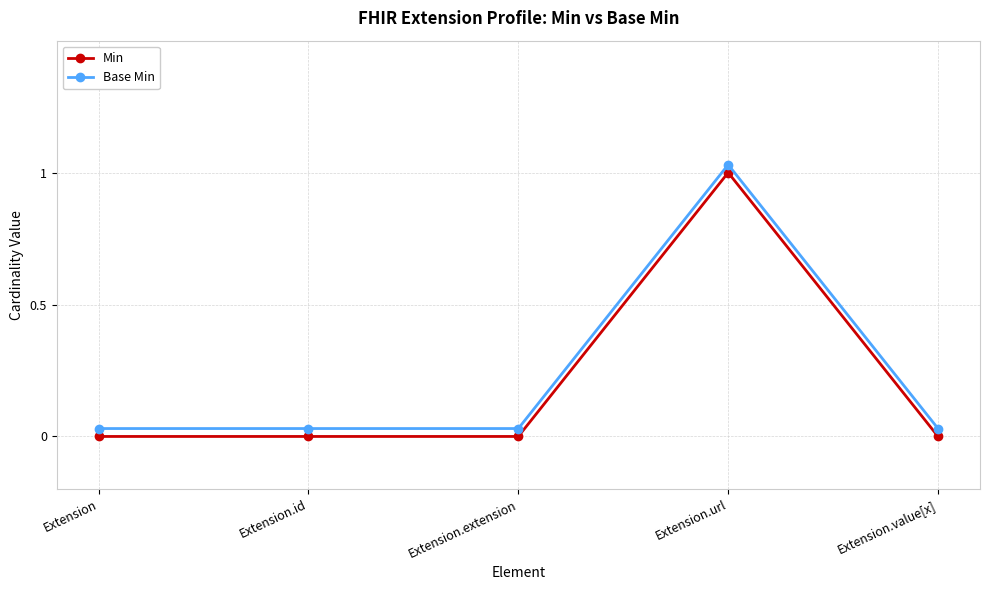

What is the label of the 2nd point from the right?

Extension.url